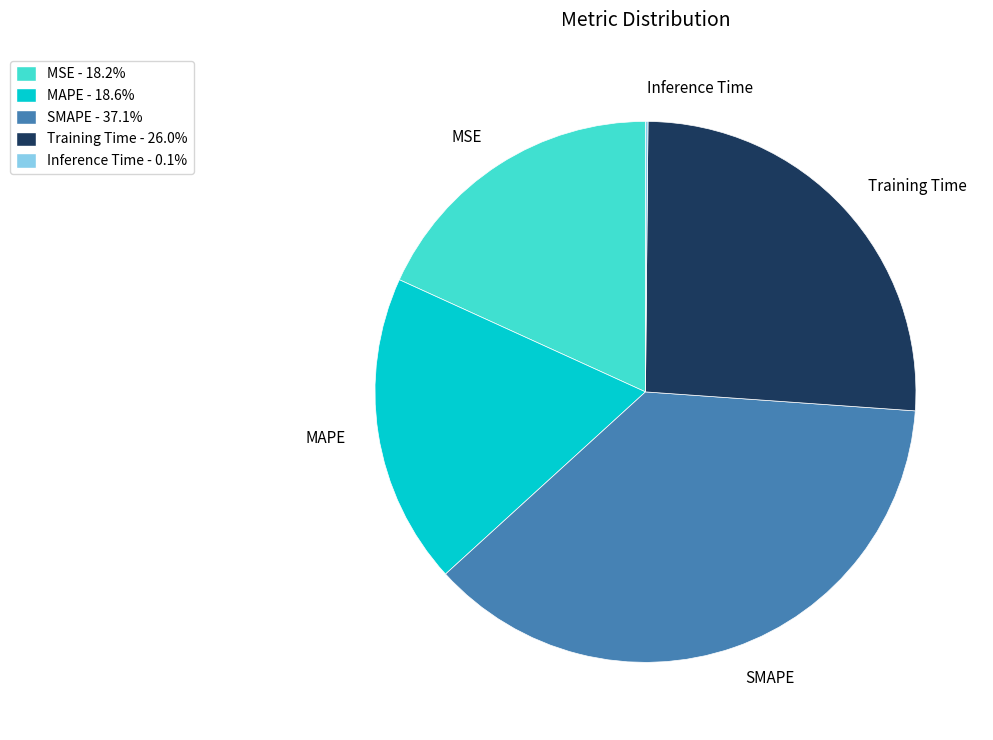

Is the sum of Training Time and SMAPE greater than half?

Yes